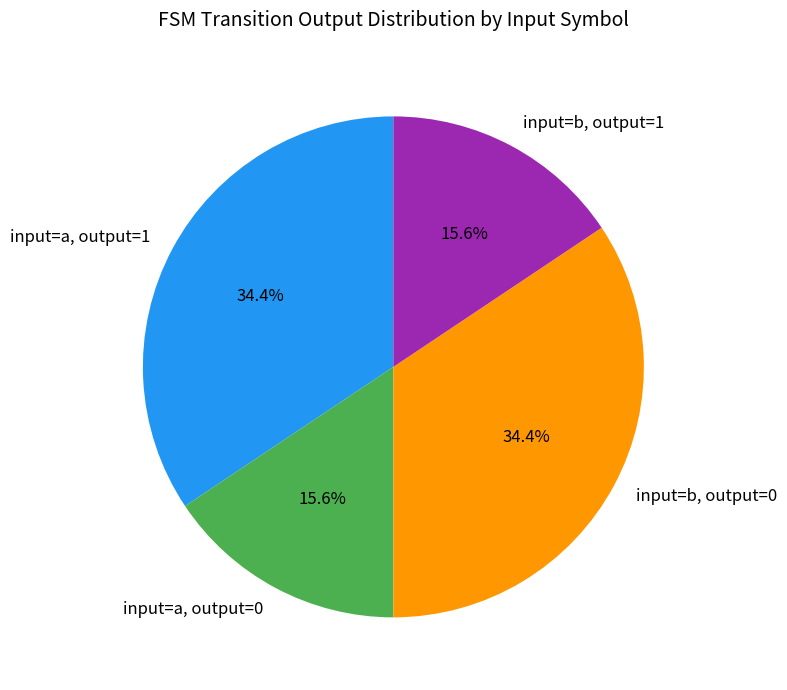

To the nearest percent, what is the average slice percentage?

25%